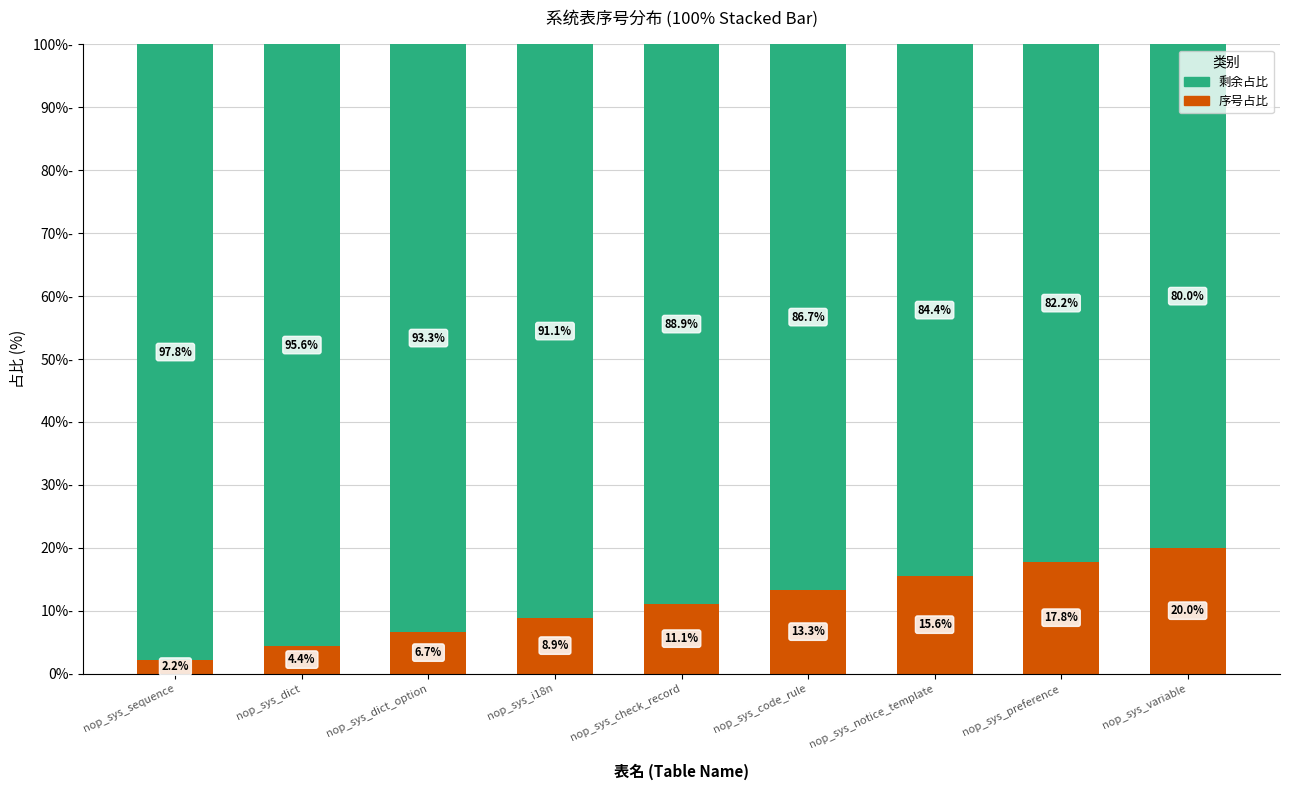

What is the lowest value of the 序号占比 series?

2.2